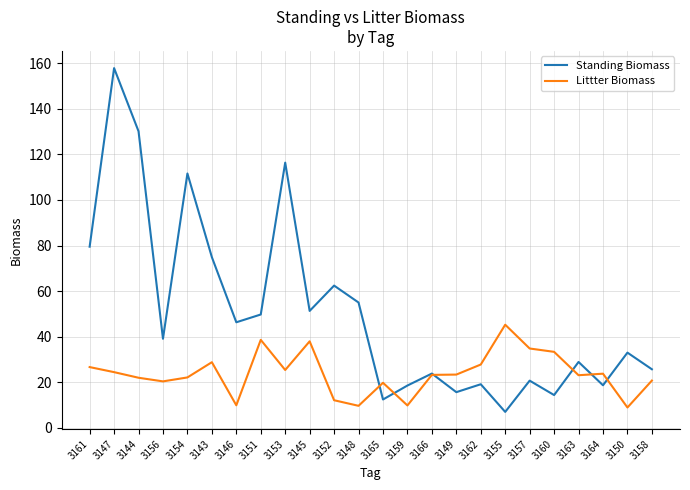

What position from the left is 3163?

21